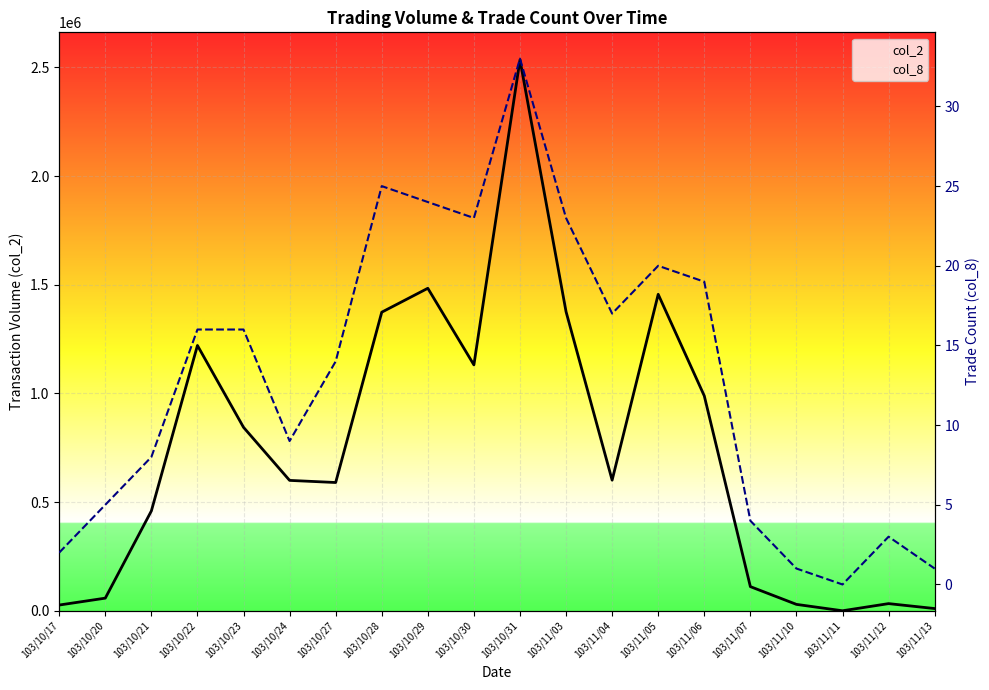

The col_8 series shows 14 at 103/10/27. True or false?

True